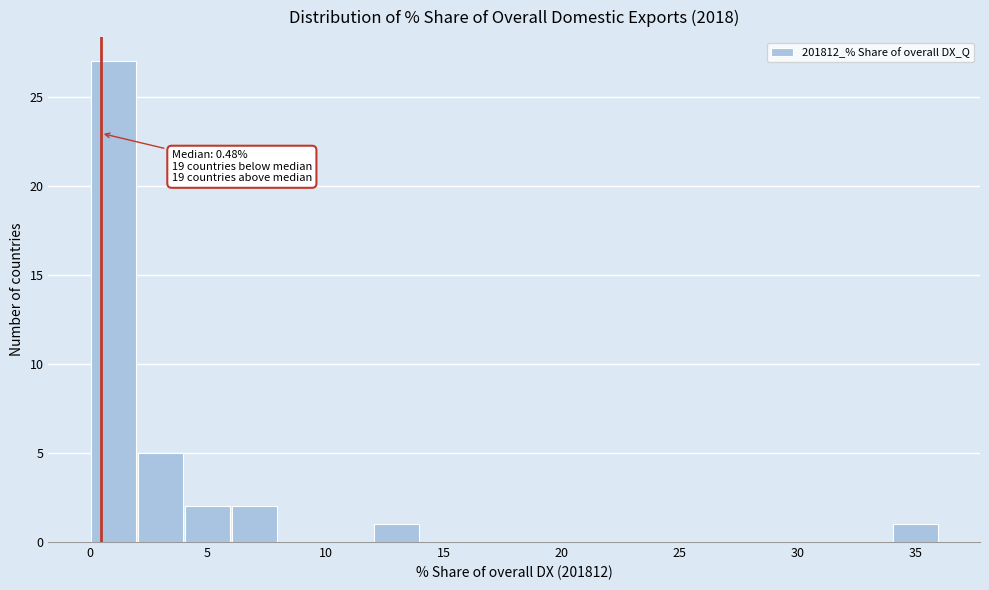

Over which range of the x-axis is the bar tallest?

0 to 2